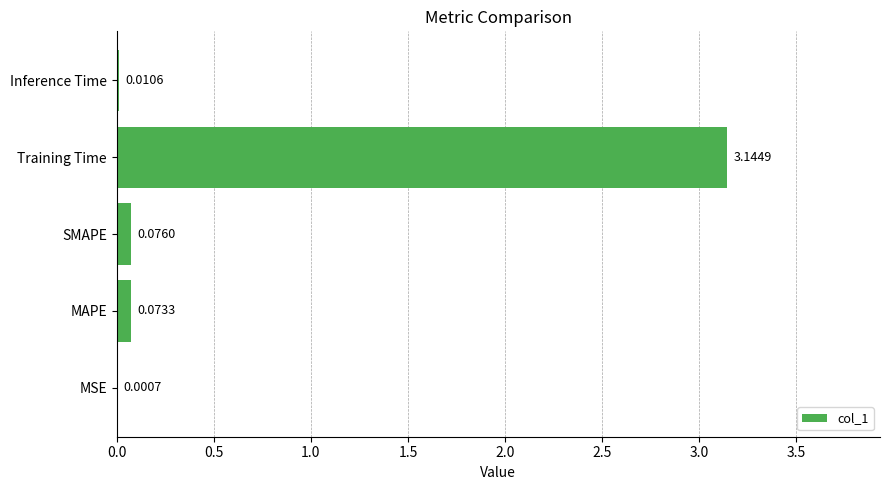

What is the sum of all values?

3.3